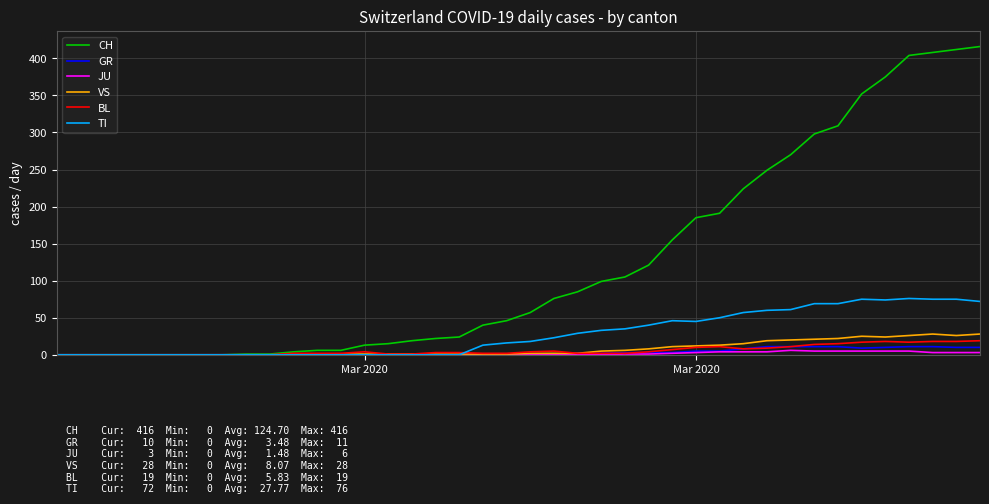

What is the maximum value for VS?

28